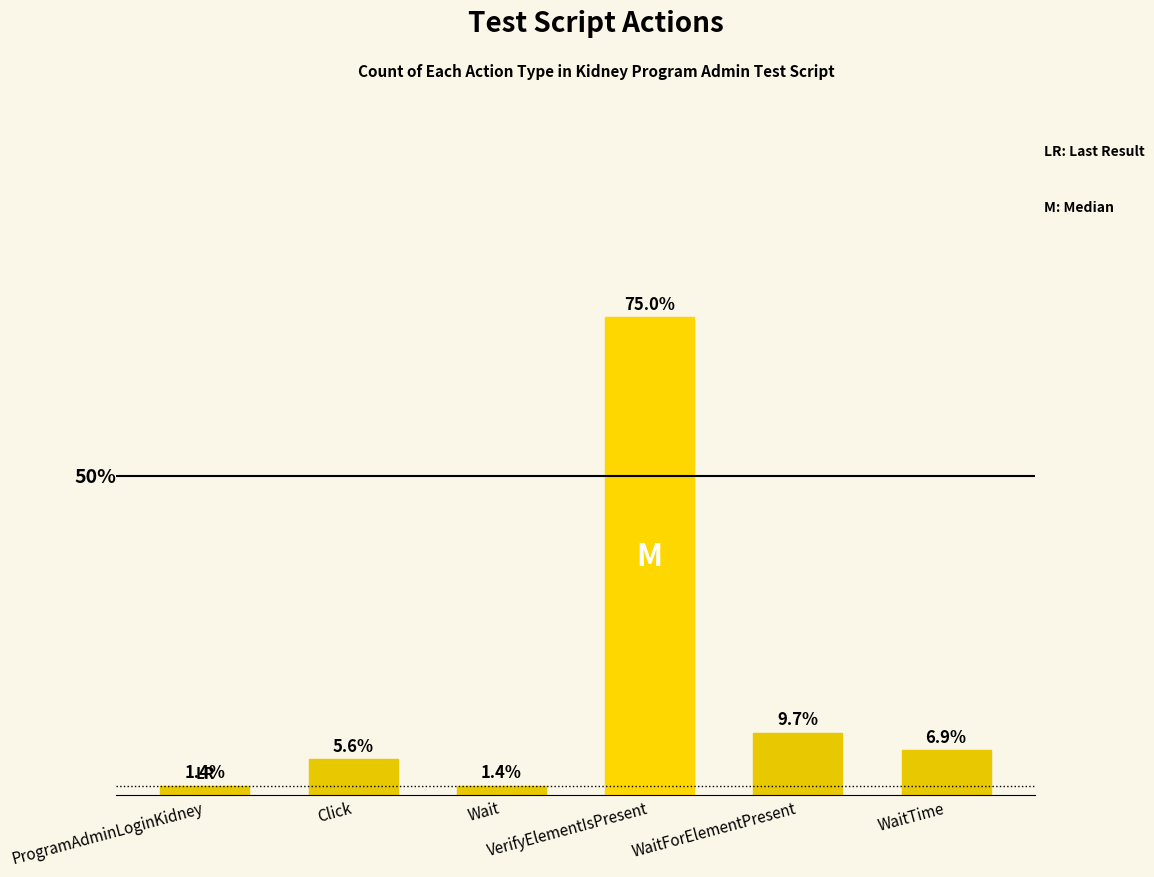

Reading right to left, extract all data points from this chart.

WaitTime=5	WaitForElementPresent=7	VerifyElementIsPresent=54	Wait=1	Click=4	ProgramAdminLoginKidney=1